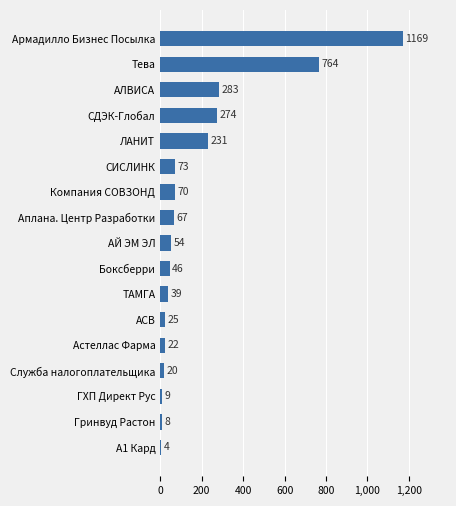

What is the ratio of the value at АЙ ЭМ ЭЛ to the value at Компания СОВЗОНД?

0.8